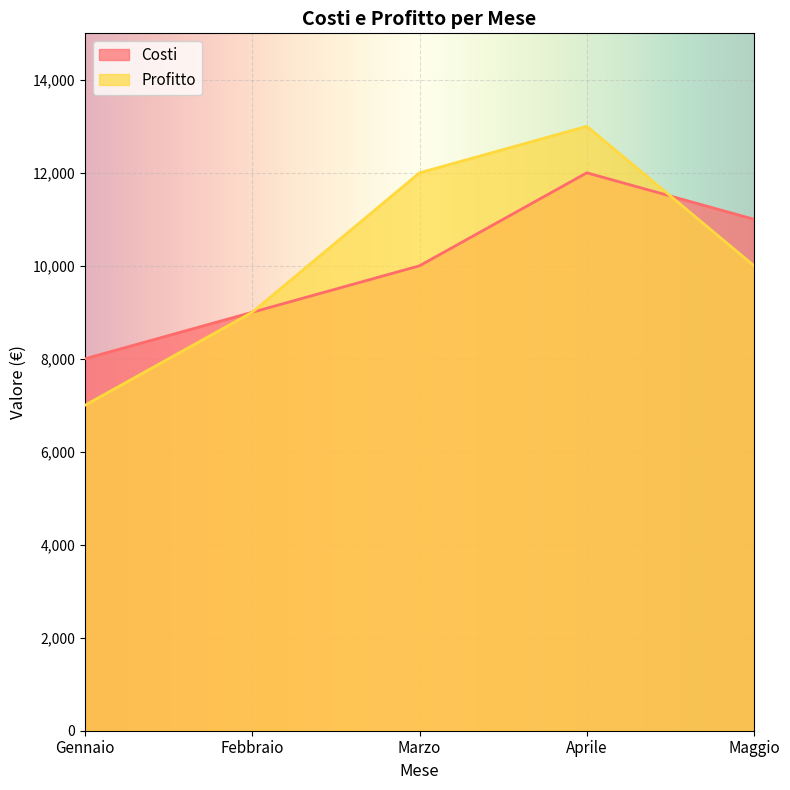

Reading left to right, list all the values displayed in this chart.

Costi: Gennaio=8000	Febbraio=9000	Marzo=10000	Aprile=12000	Maggio=11000
Profitto: Gennaio=7000	Febbraio=9000	Marzo=12000	Aprile=13000	Maggio=10000